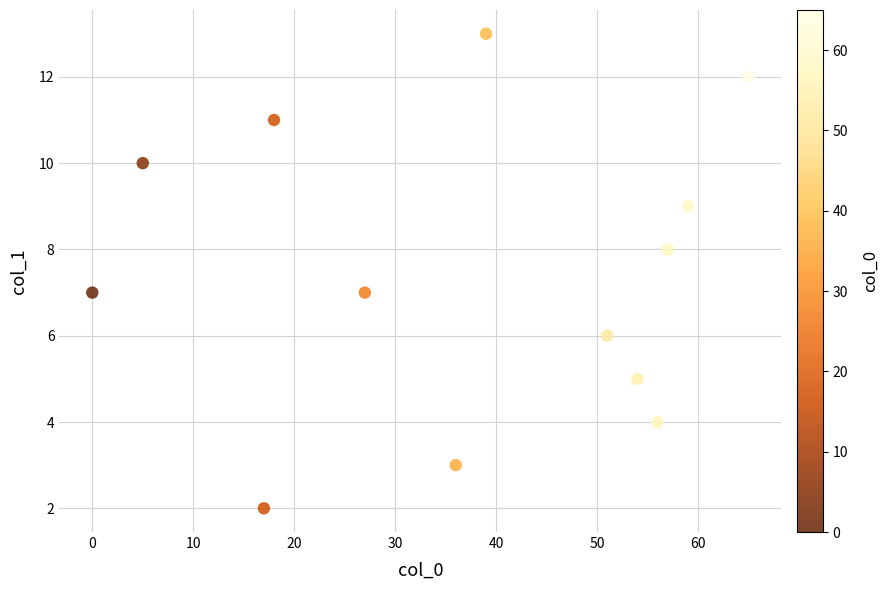

What is the range of X values (max minus min)?

65